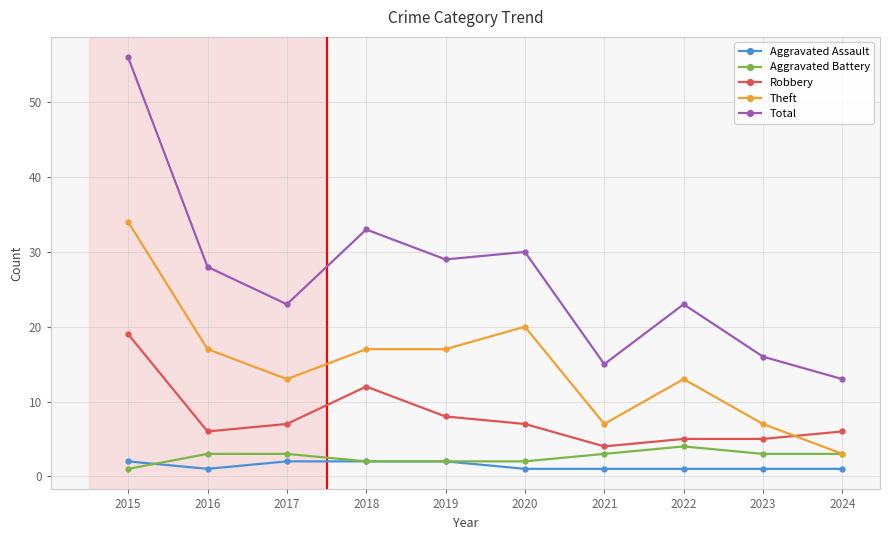

How many series are shown in this chart?

5